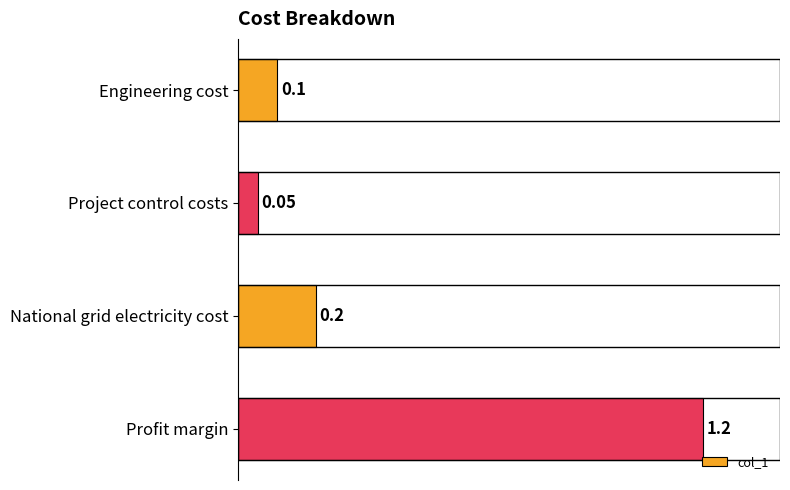

What is the minimum value shown in the chart?

0.1